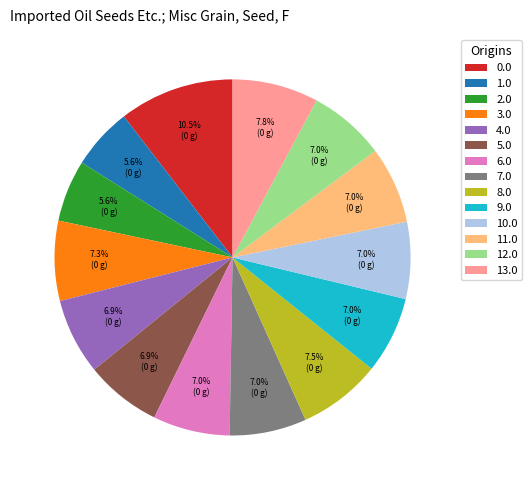

What is the total percentage of 5.0 and 10.0?

13.9%